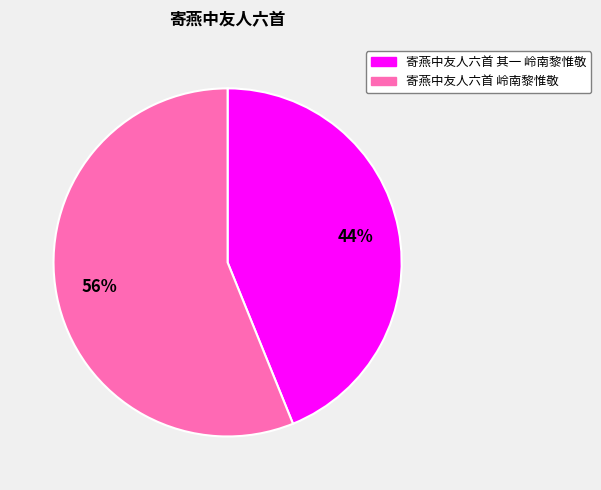

Approximately how many times larger is the value at 寄燕中友人六首 岭南黎惟敬 compared to 寄燕中友人六首 其一 岭南黎惟敬?

1.3